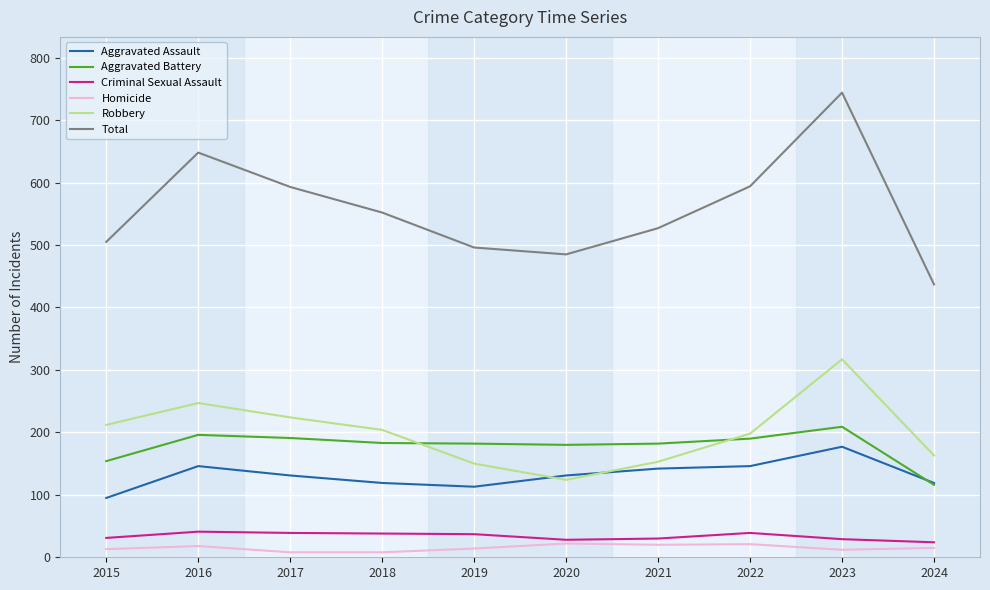

What is the difference between the Total values at 2019 and 2021?

31